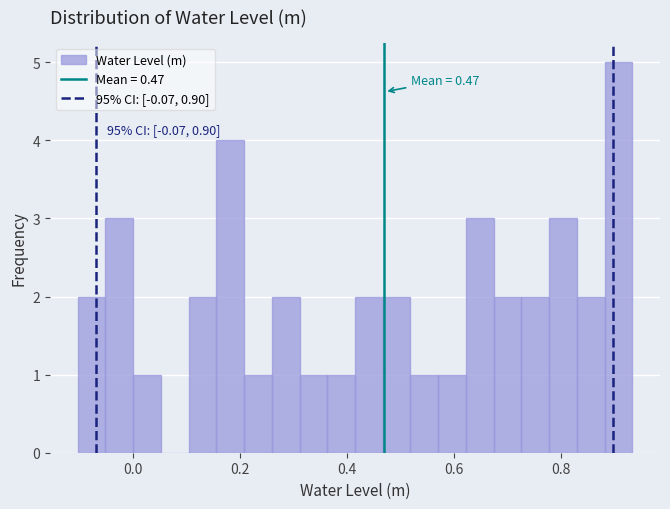

Read against the x-axis, roughly where is the centre of the tallest bar?

0.90